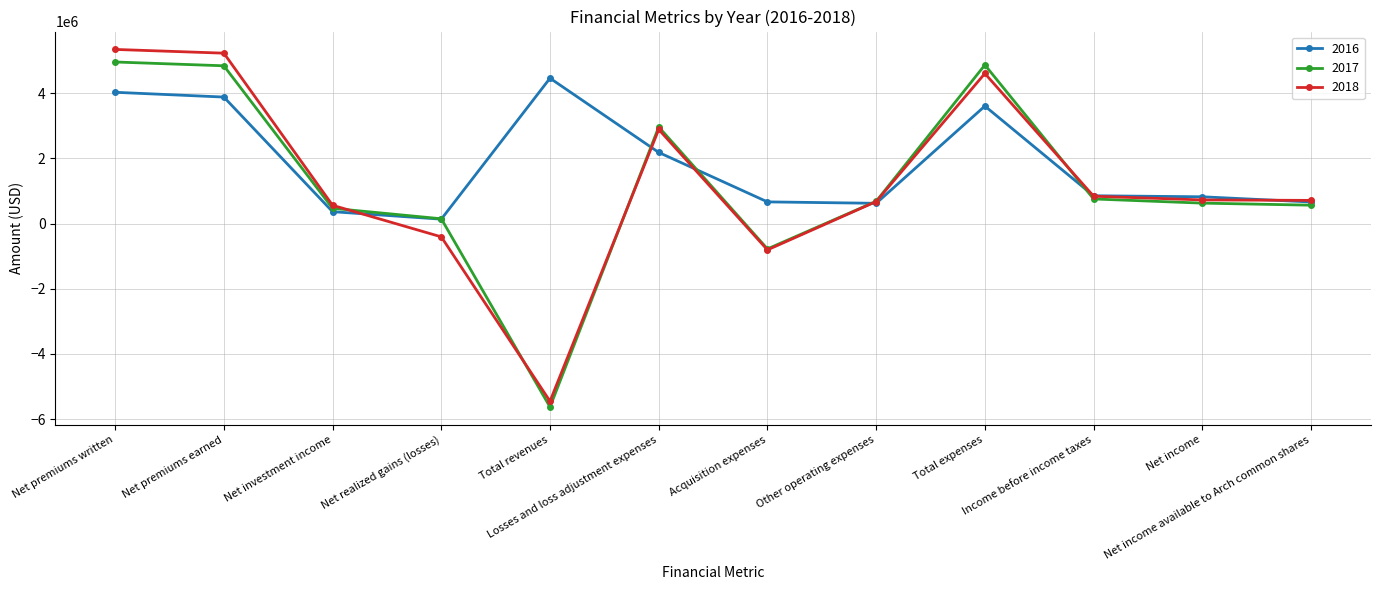

At how many categories does at least one series exceed 3284798?

4